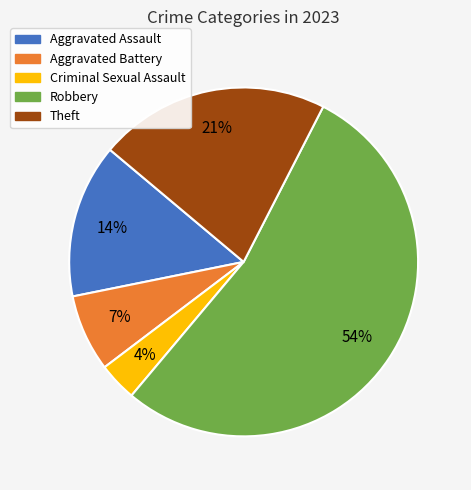

What percentage is the Theft slice, to the nearest percent?

21%